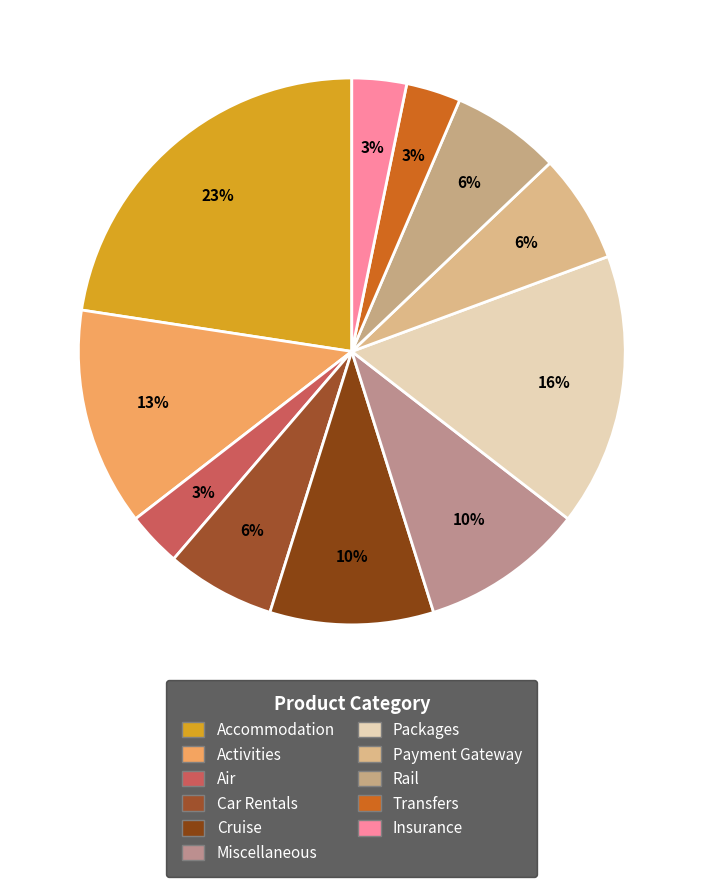

What is the change in value from Car Rentals to Insurance?

-1